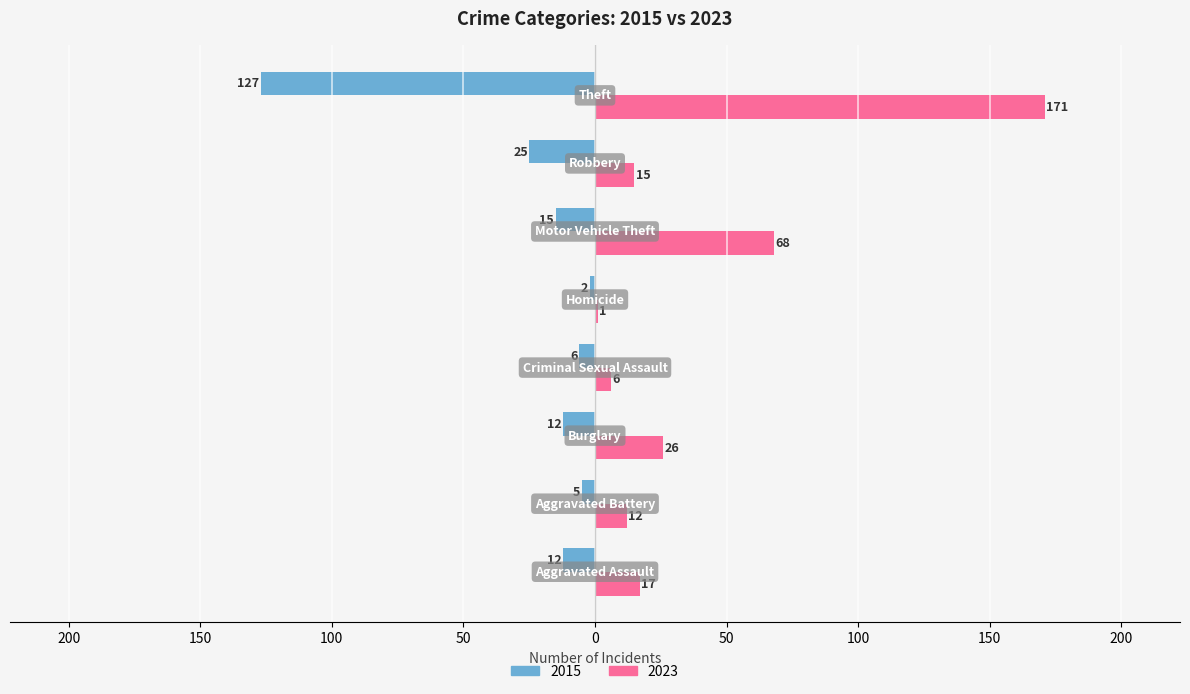

At which category is the sum across all series the highest?

Motor Vehicle Theft